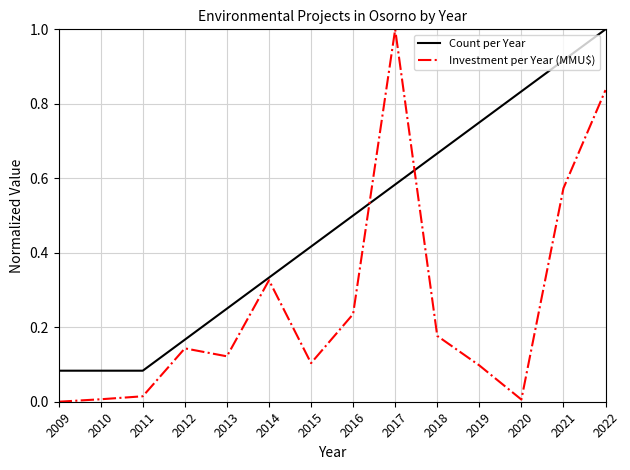

Is it true that Count per Year equals 0.2 at 2021?

False